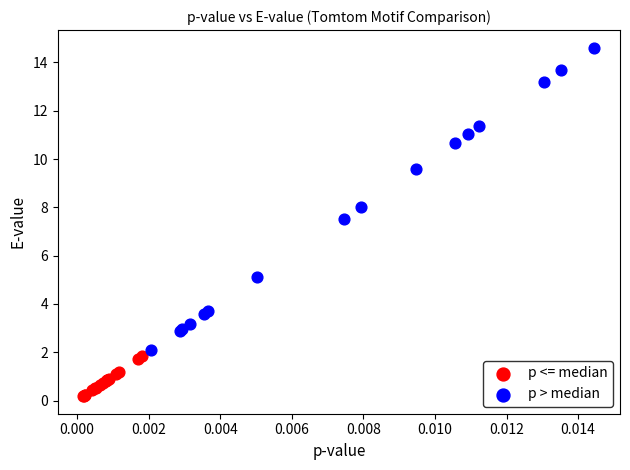

Which series has the widest spread of Y values?

p > median